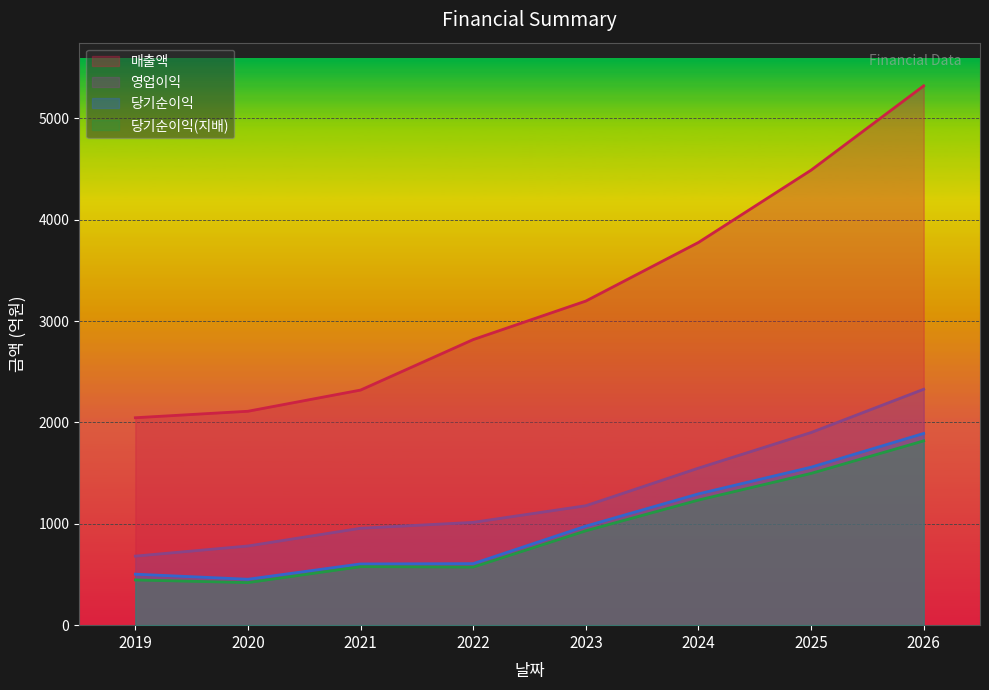

How many distinct data groups are displayed?

4